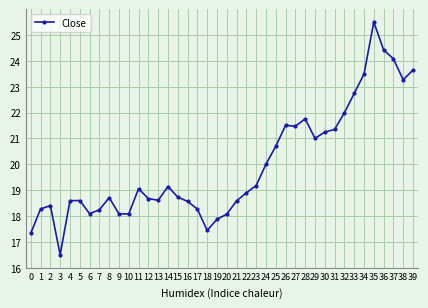

What is the value of the 16th point from the left?

18.7